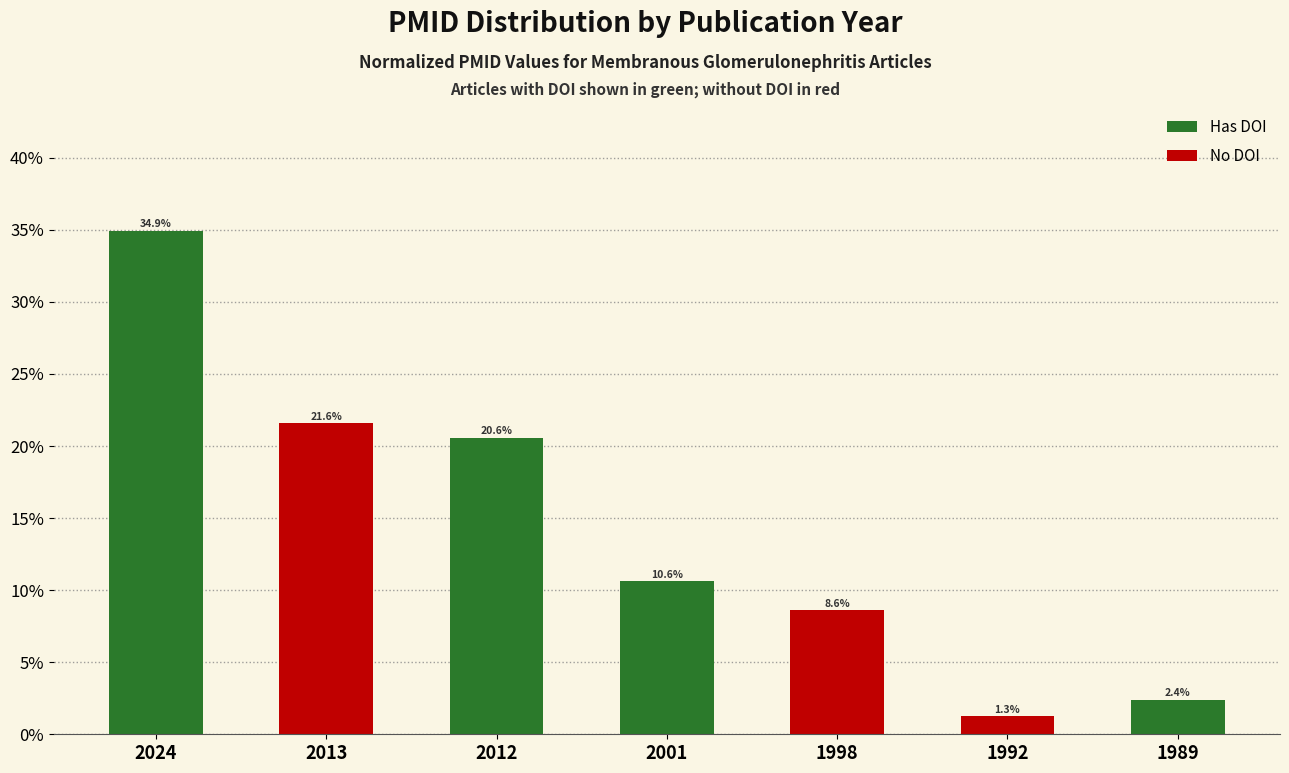

At which category does the chart reach its peak across all series?

2024